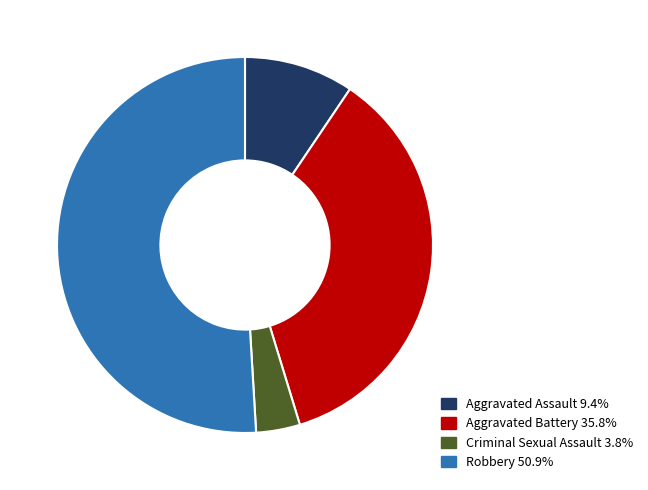

Approximately how many times larger is the value at Aggravated Battery 35.8% compared to Aggravated Assault 9.4%?

3.8